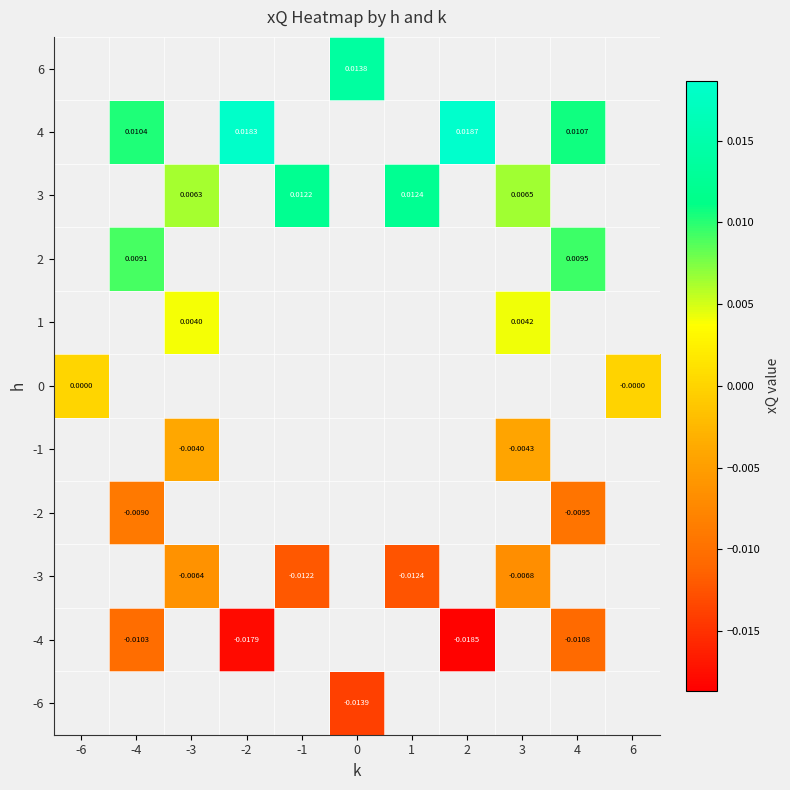

Is the value of 3 at 1 greater than the value of -3 at -1?

Yes